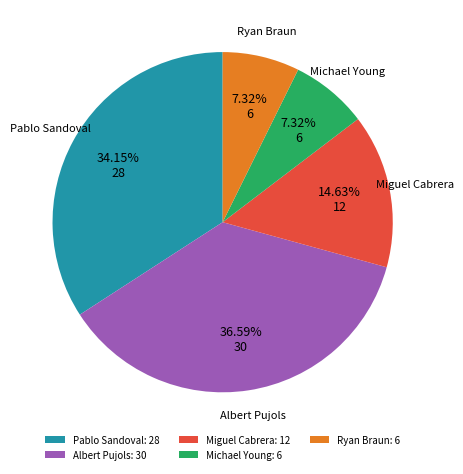

Between Ryan Braun: 6 and Miguel Cabrera: 12, which is larger?

Miguel Cabrera: 12